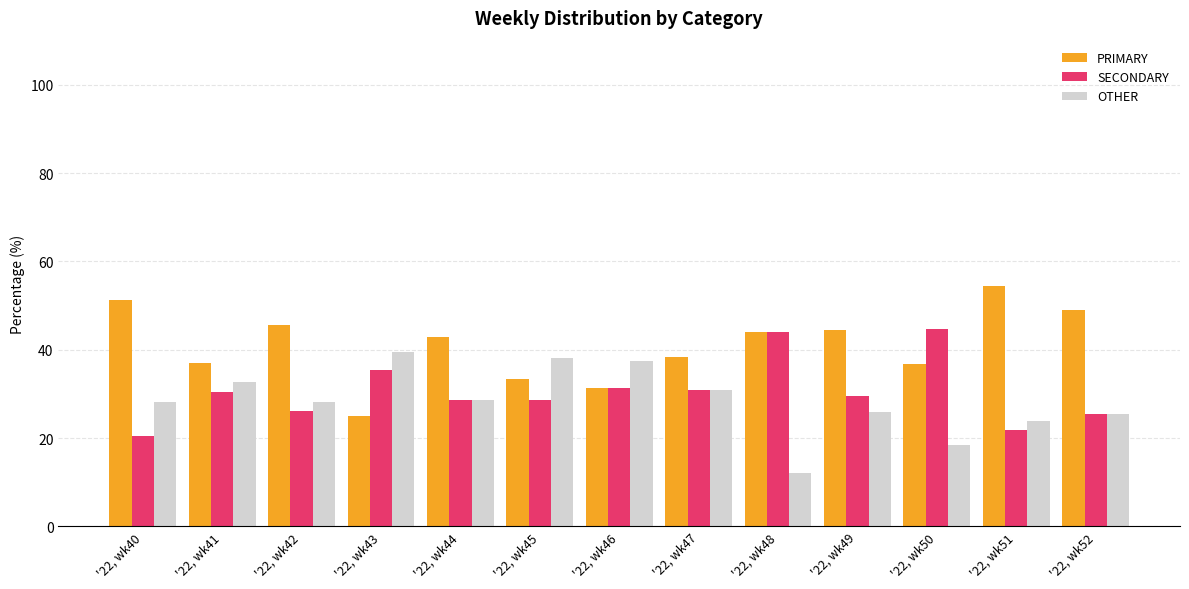

True or false: SECONDARY has a value of 36.7 at '22, wk40.

False